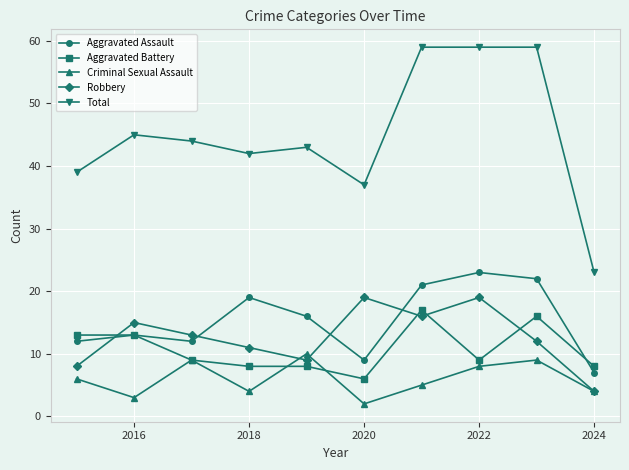

At how many categories does at least one series exceed 54?

3